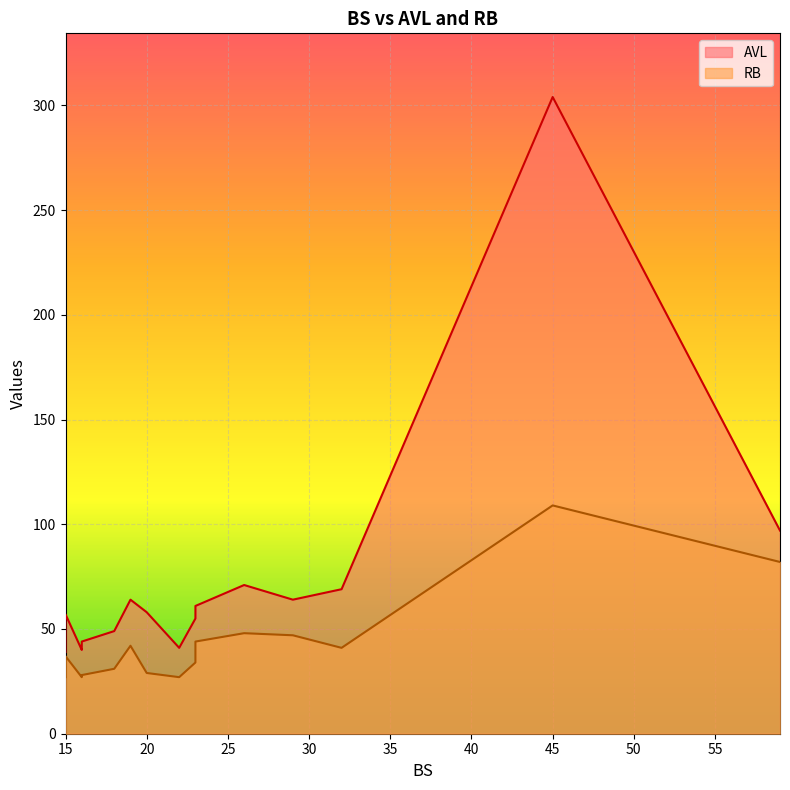

At 20, list the series in order from largest to smallest.

AVL, RB